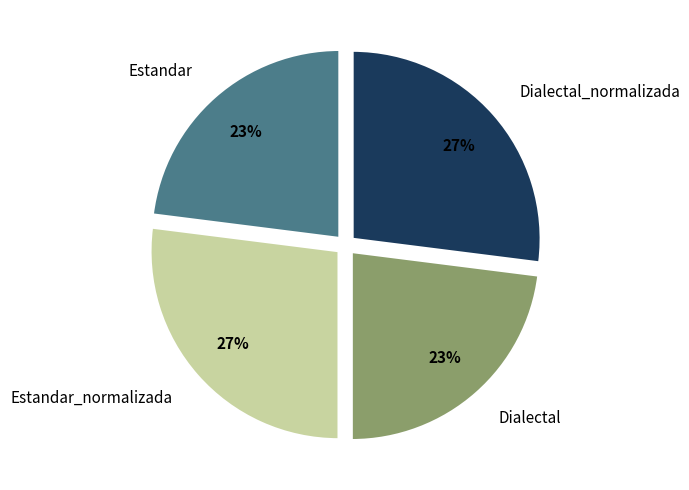

How many segments does this pie chart have?

4